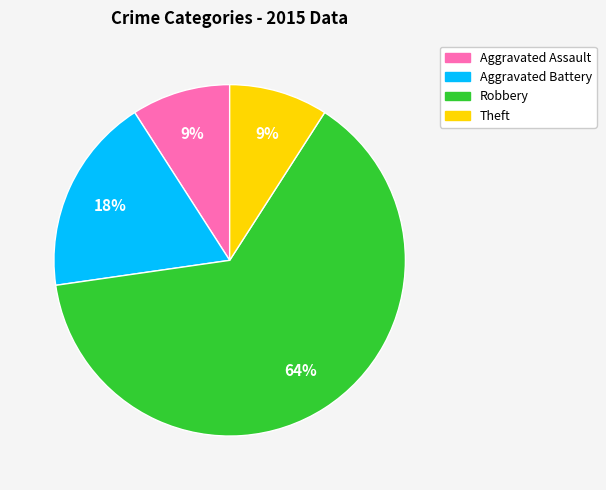

To the nearest percent, what percentage of the pie is Aggravated Assault?

9%